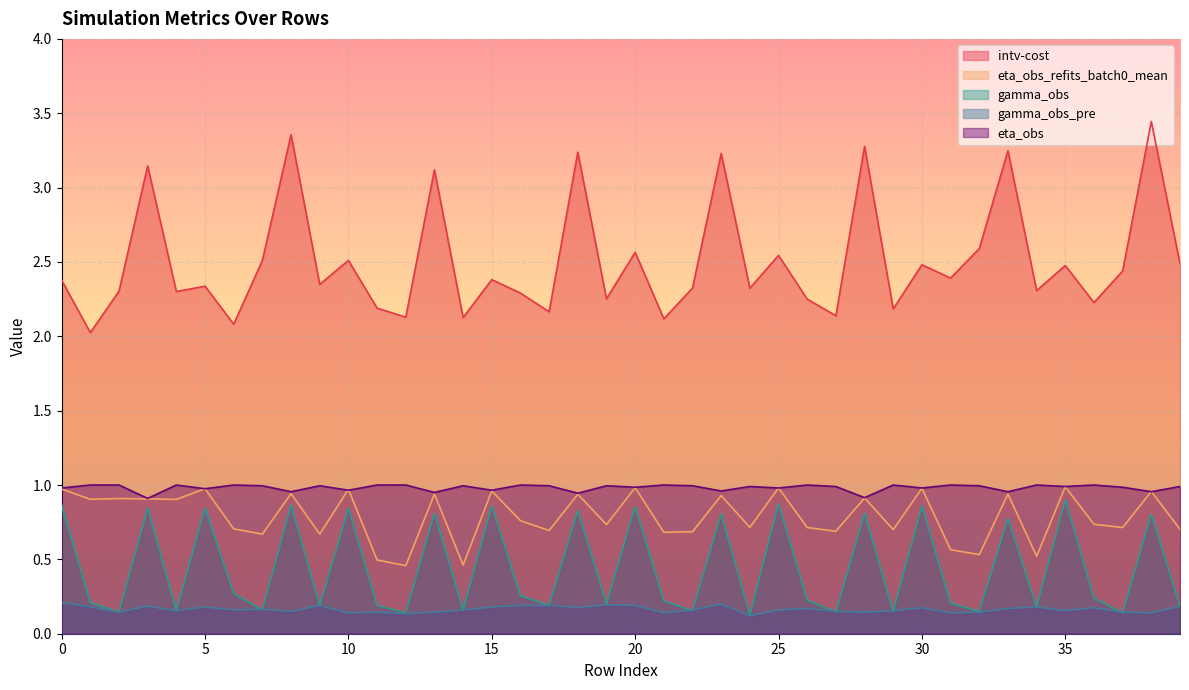

True or false: intv-cost has more than 0 points higher than both neighbors.

True